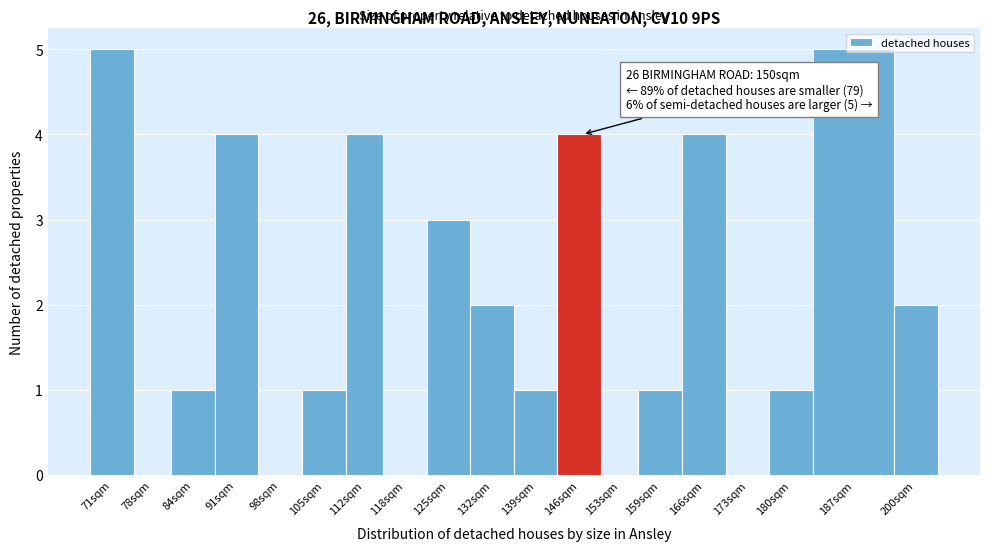

What is the sum of the values at 125sqm and 98sqm?

3